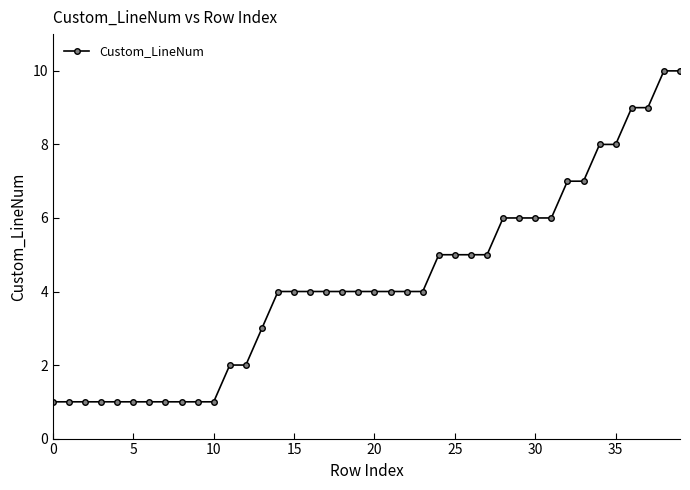

What is the value of the 17th point from the left?

4